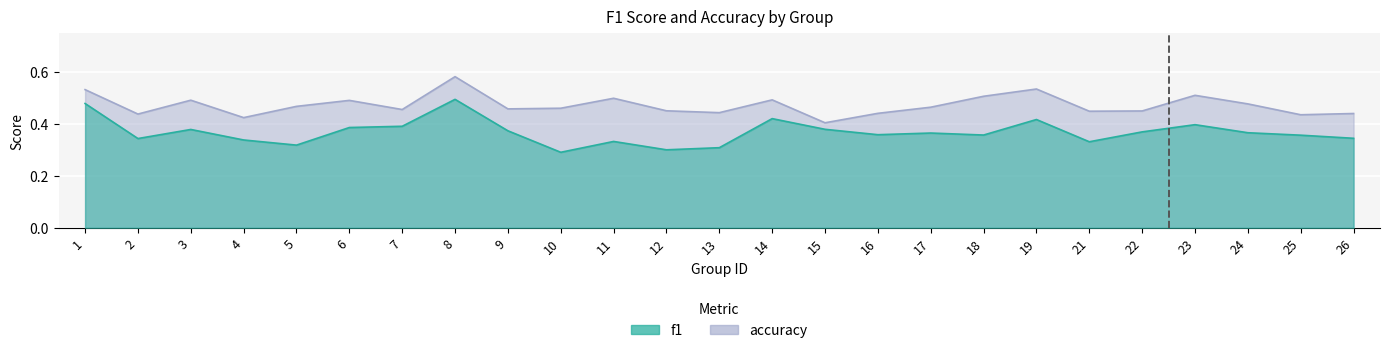

True or false: accuracy and f1 intersect in this chart.

False